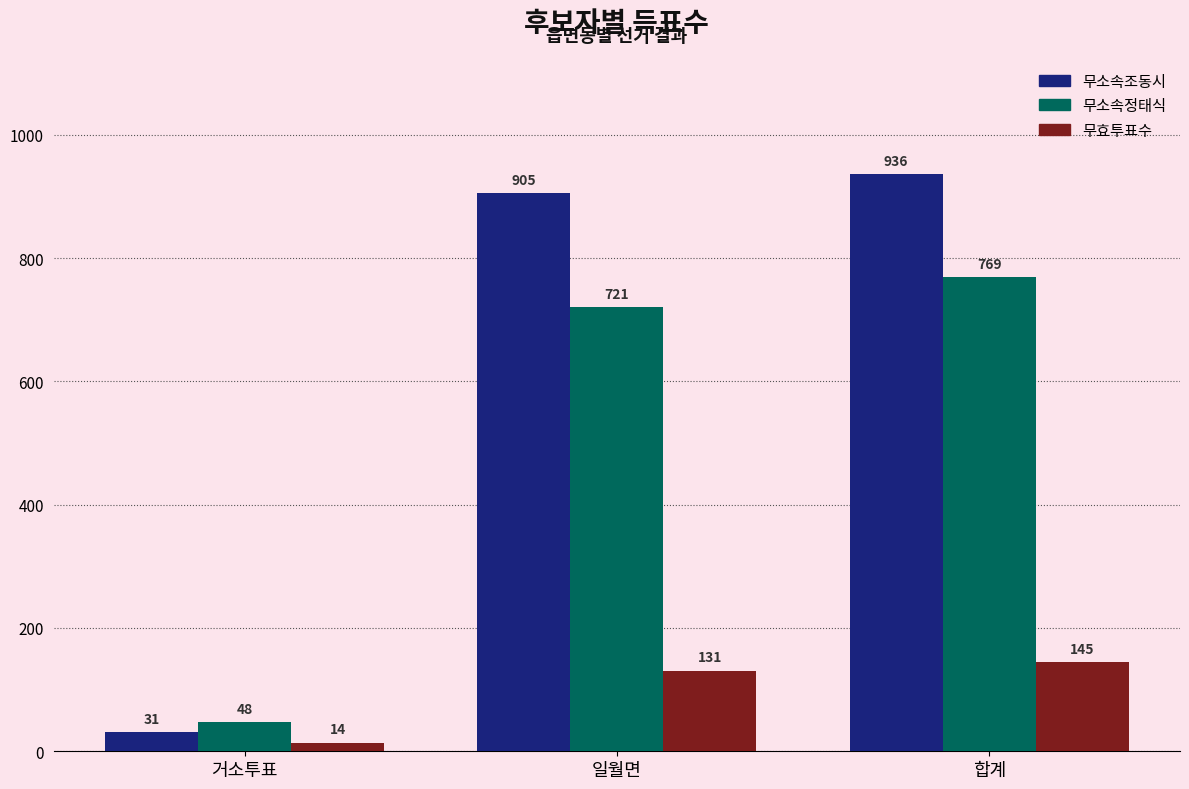

How many series are shown in this chart?

3